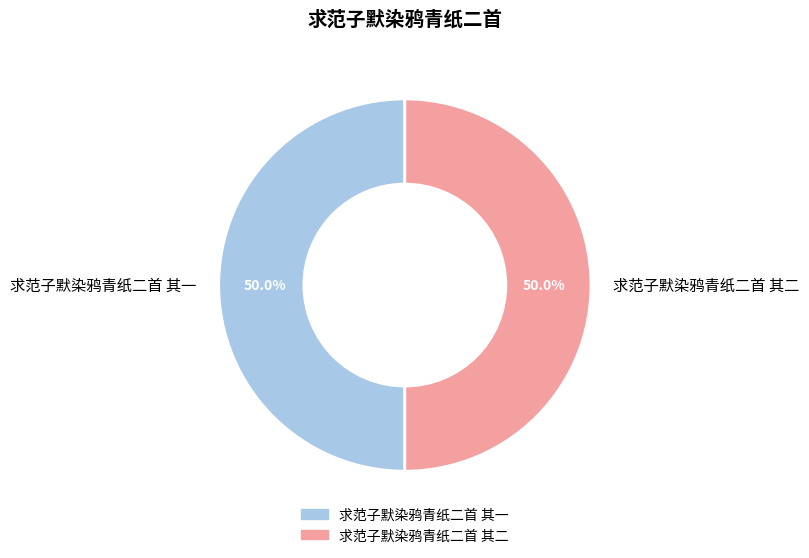

Approximately how many times larger is the value at 求范子默染鸦青纸二首 其一 compared to 求范子默染鸦青纸二首 其二?

1.0